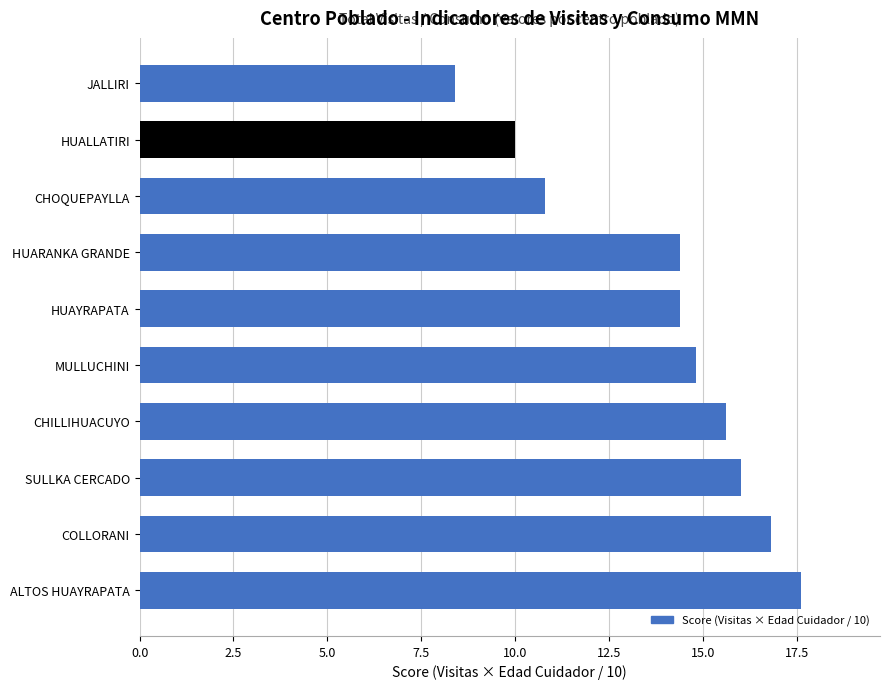

The chart shows a value of 4.2 at HUARANKA GRANDE. True or false?

False